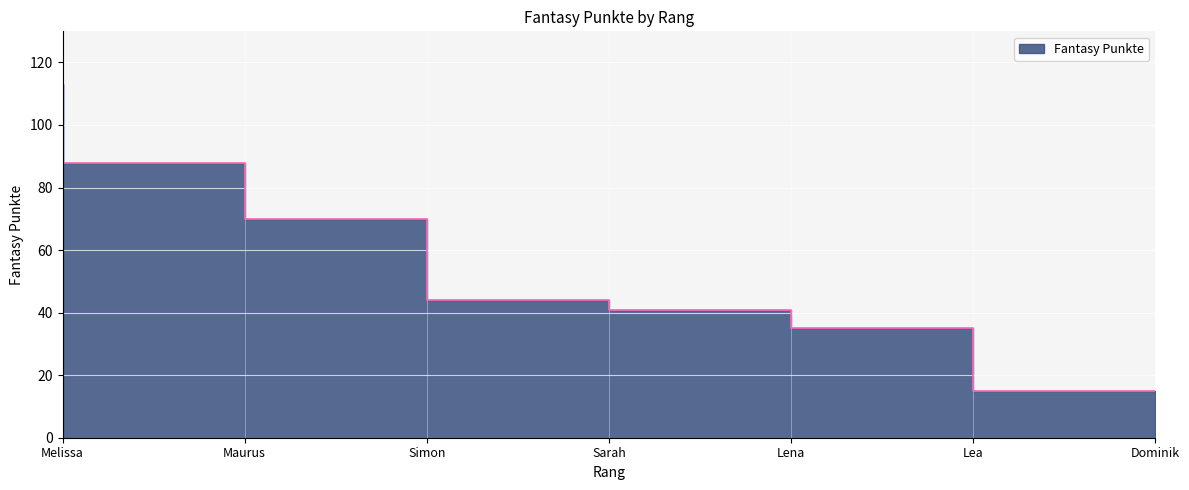

What is the change in value from Melissa to Simon?

-43